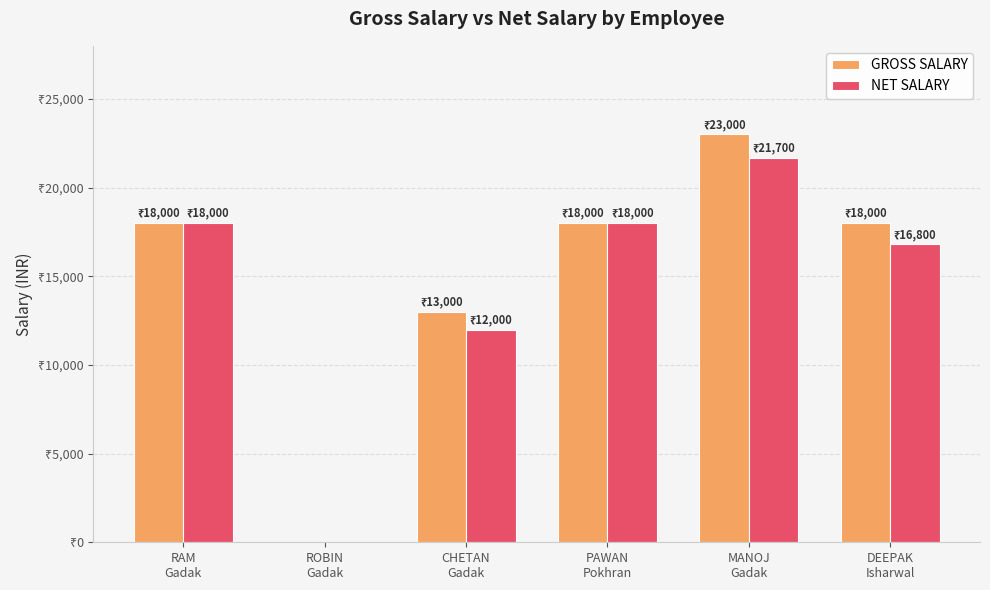

Which series changed the most between RAM
Gadak and DEEPAK
Isharwal?

NET SALARY